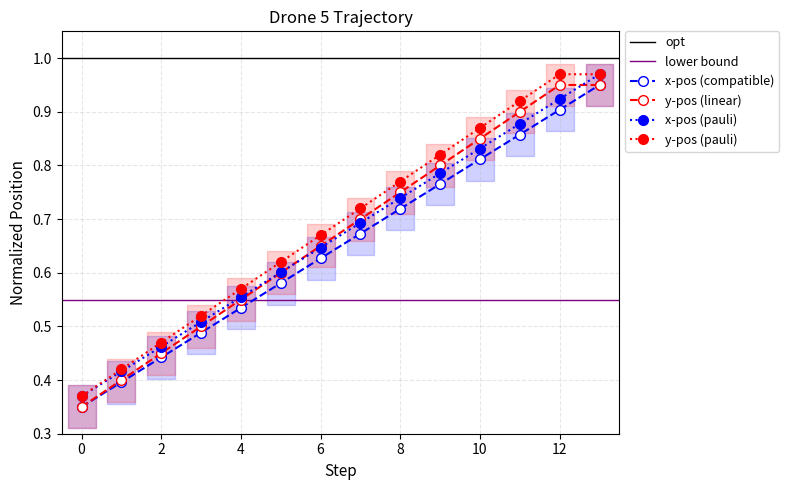

True or false: y-pos (linear) and y-pos (pauli) intersect in this chart.

False